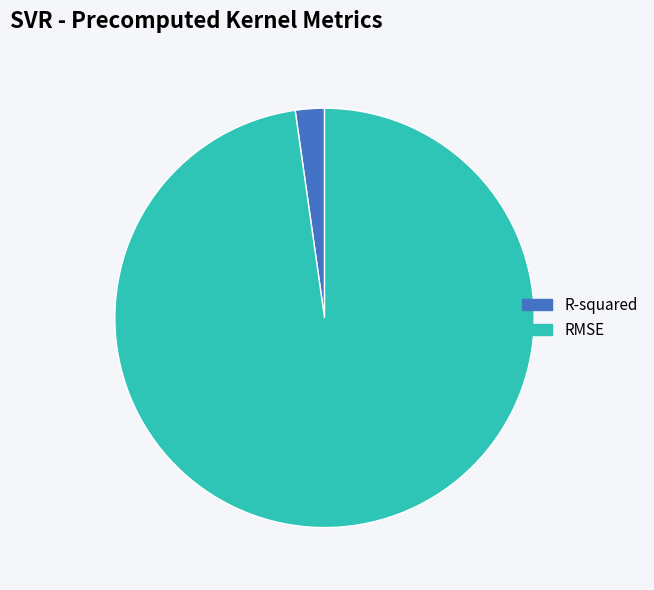

Does R-squared account for over 50% of the chart?

No